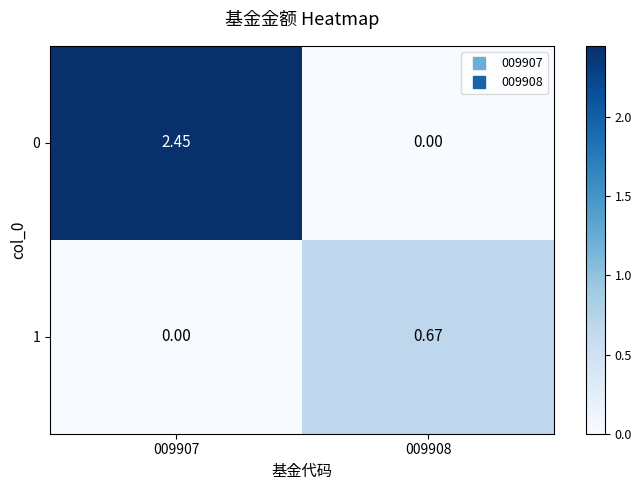

How many values in 1 are above zero?

1